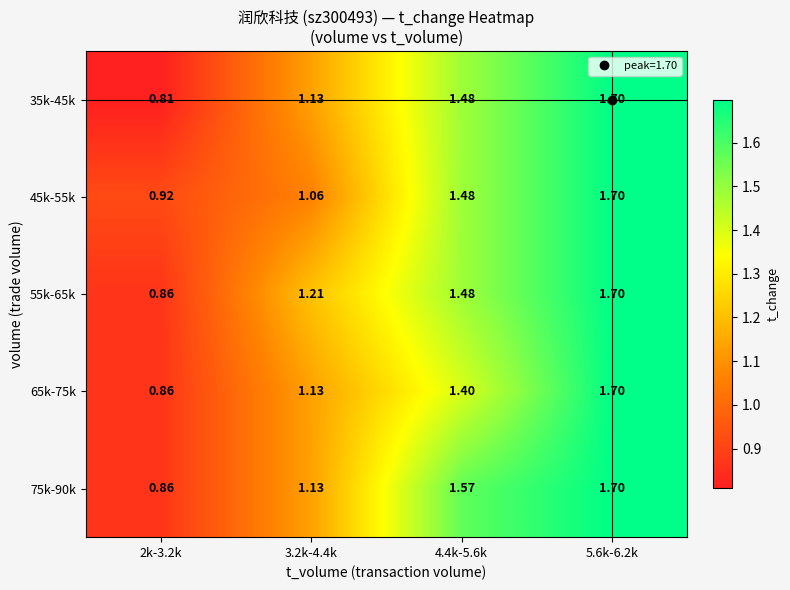

Is the value of 55k-65k at 4.4k-5.6k greater than the value of 65k-75k at 4.4k-5.6k?

Yes